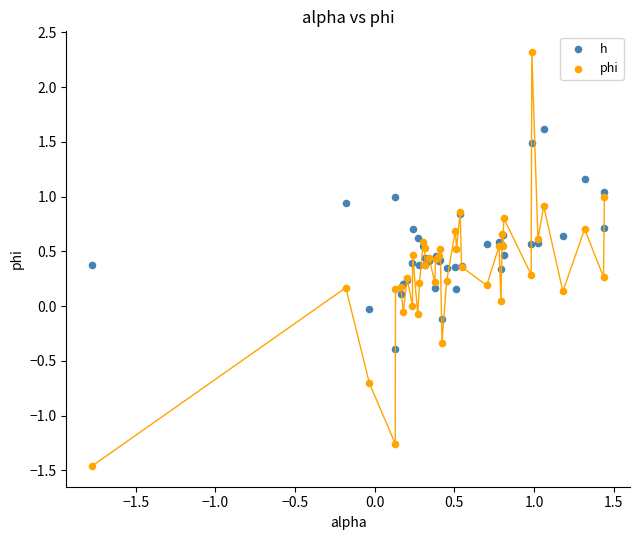

Which series contains the lowest Y value?

phi